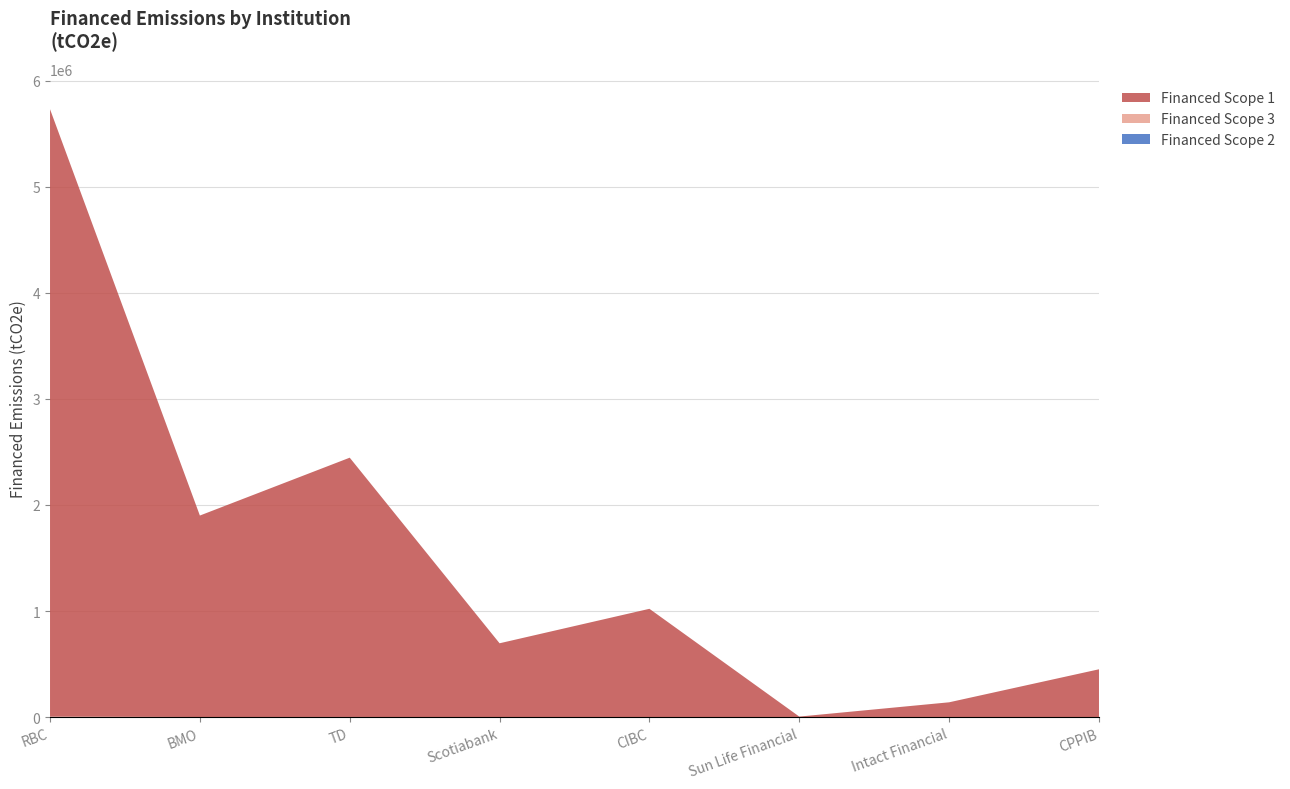

Reading right to left, list all the values displayed in this chart.

Financed Scope 1: CPPIB=451269.5	Intact Financial=140433.5	Sun Life Financial=5969.3	CIBC=1020643.5	Scotiabank=696087.8	TD=2443340.1	BMO=1898620.9	RBC=5723795.3
Financed Scope 2: CPPIB=0.0	Intact Financial=0.0	Sun Life Financial=0.0	CIBC=0.0	Scotiabank=0.0	TD=0.0	BMO=0.0	RBC=0.0
Financed Scope 3: CPPIB=455.1	Intact Financial=141.6	Sun Life Financial=6.0	CIBC=1029.2	Scotiabank=701.9	TD=2463.9	BMO=1914.6	RBC=5771.9